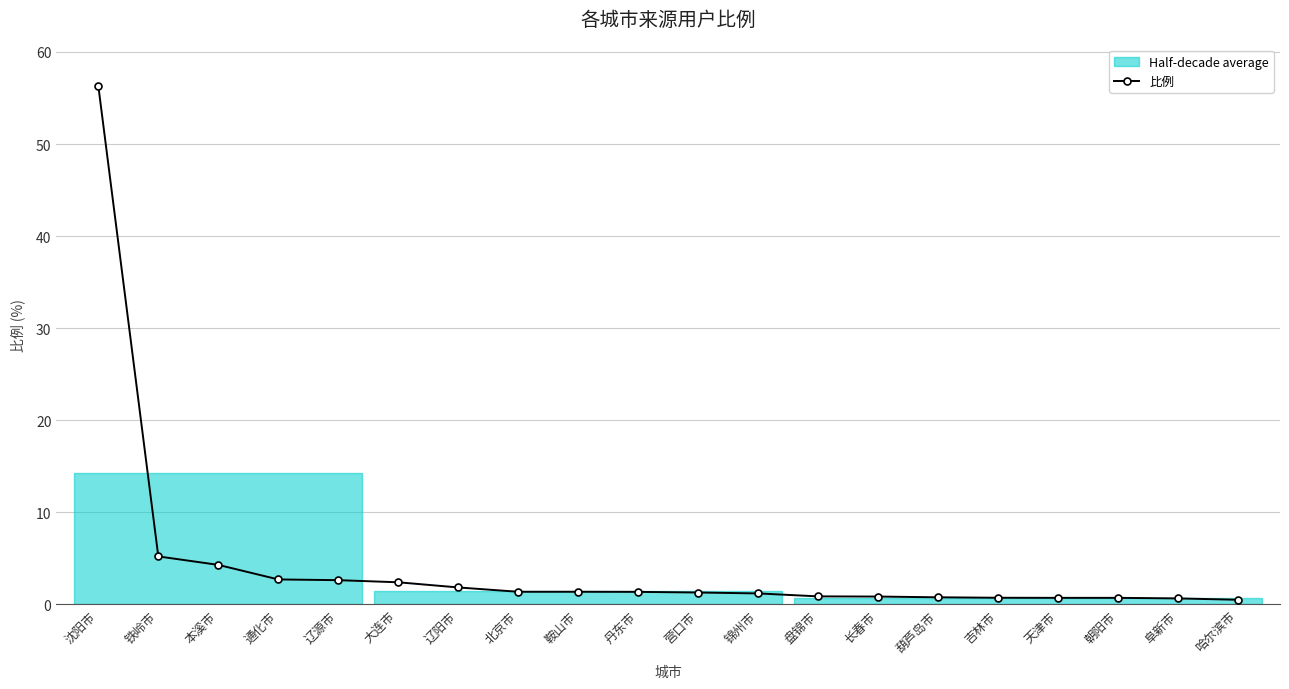

How many lines are shown in the chart?

1